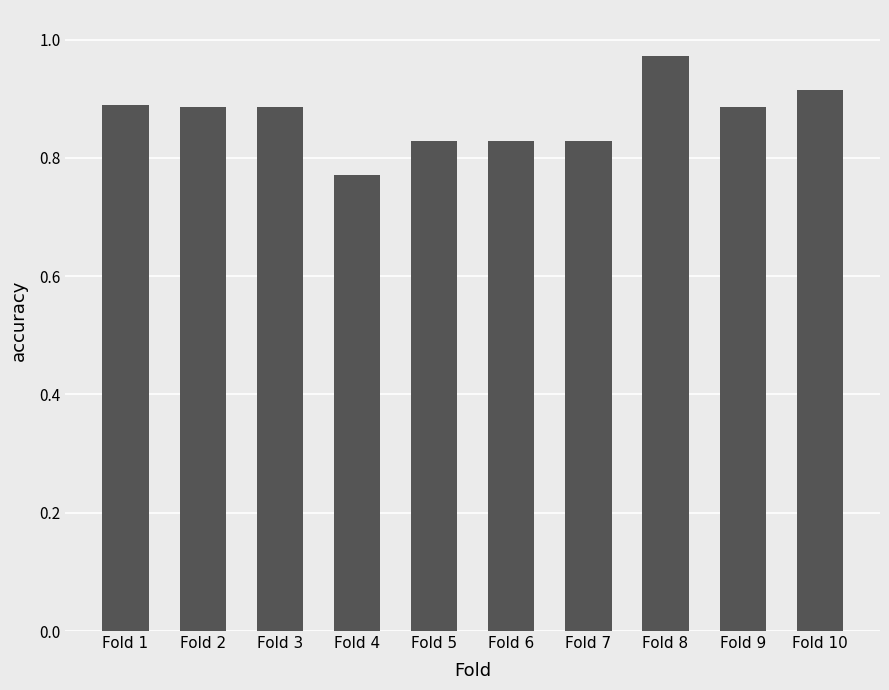

Count the values in the range 0 to 1.

10